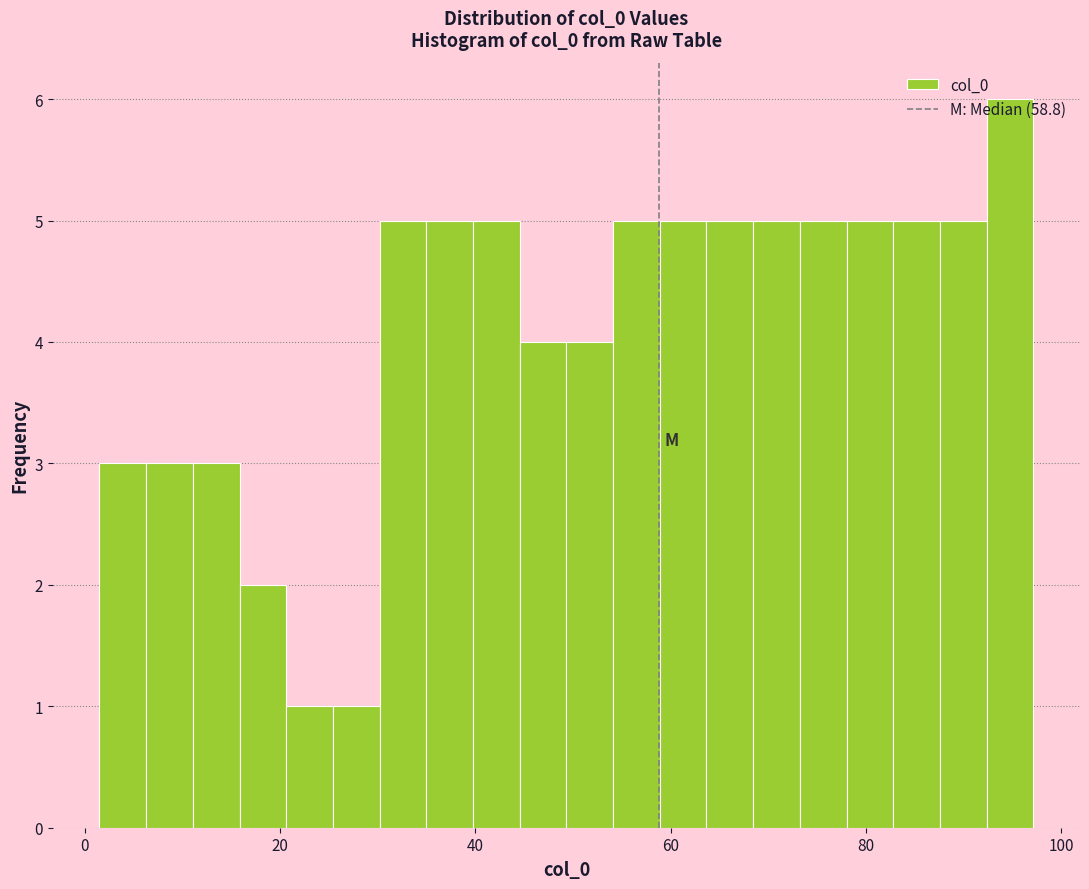

Around what value on the x-axis is the tallest bar? Give the approximate position of its centre, as read against the axis.

94